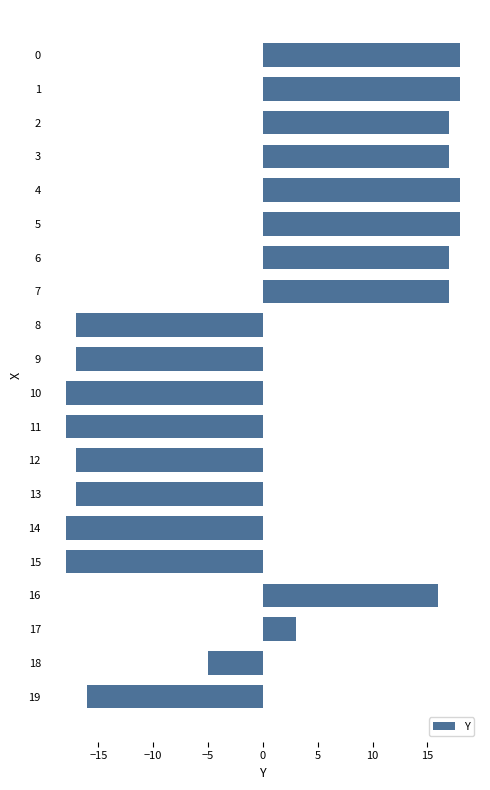

Between 11 and 9, which is larger?

9